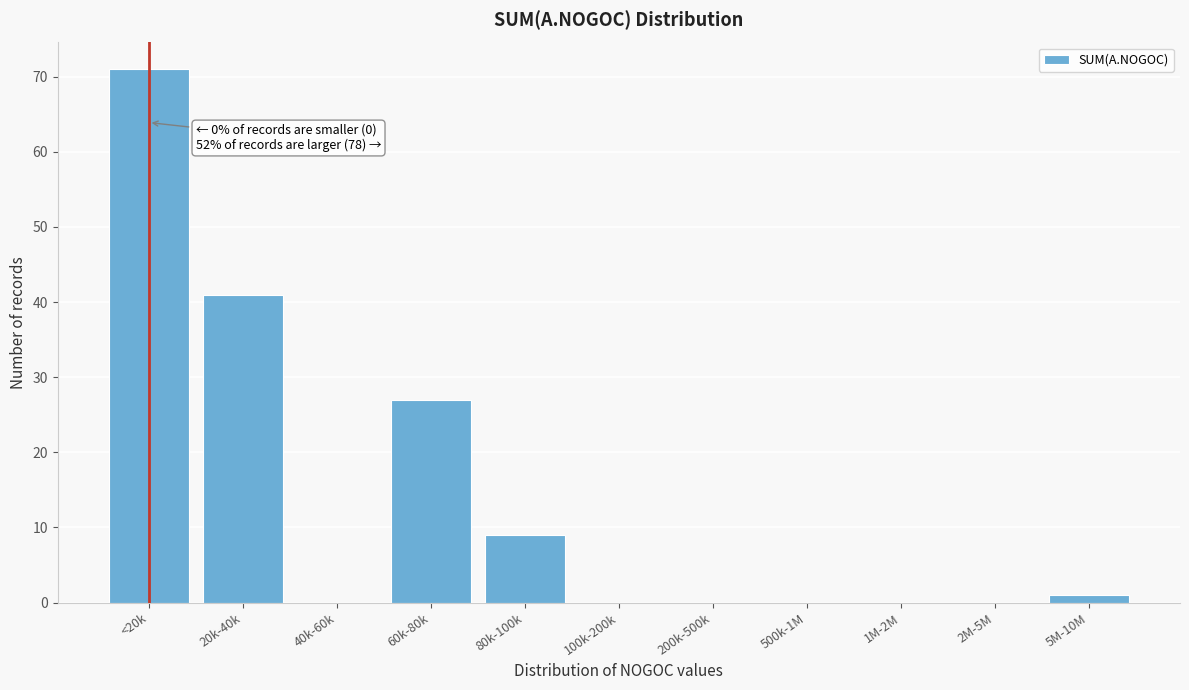

Reading left to right, what are all the values shown in this chart?

<20k=71	20k-40k=41	40k-60k=0	60k-80k=27	80k-100k=9	100k-200k=0	200k-500k=0	500k-1M=0	1M-2M=0	2M-5M=0	5M-10M=1